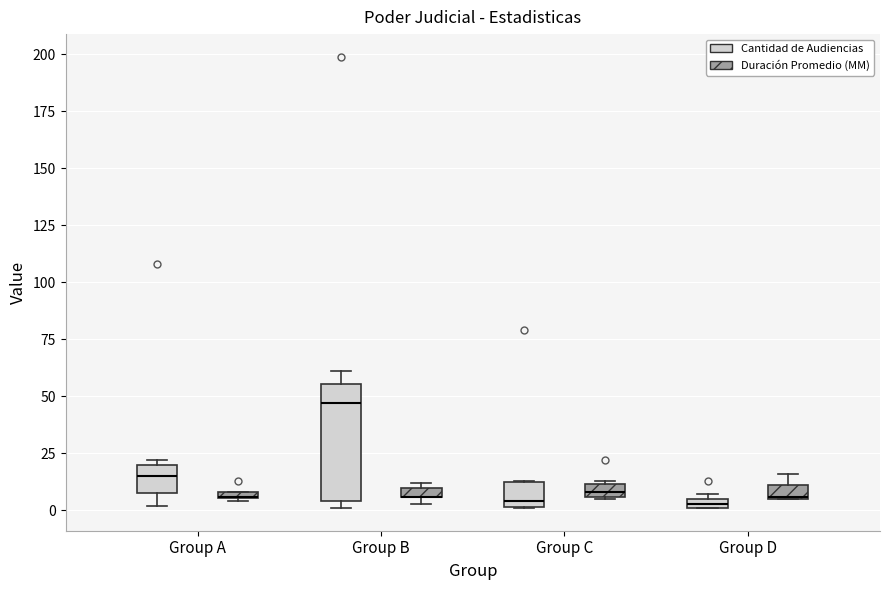

Where is the upper edge of the box for Group C (Duración Promedio (MM)) on the y-axis? The values are not printed on the chart, so give them approximately, as read against the axis.

10